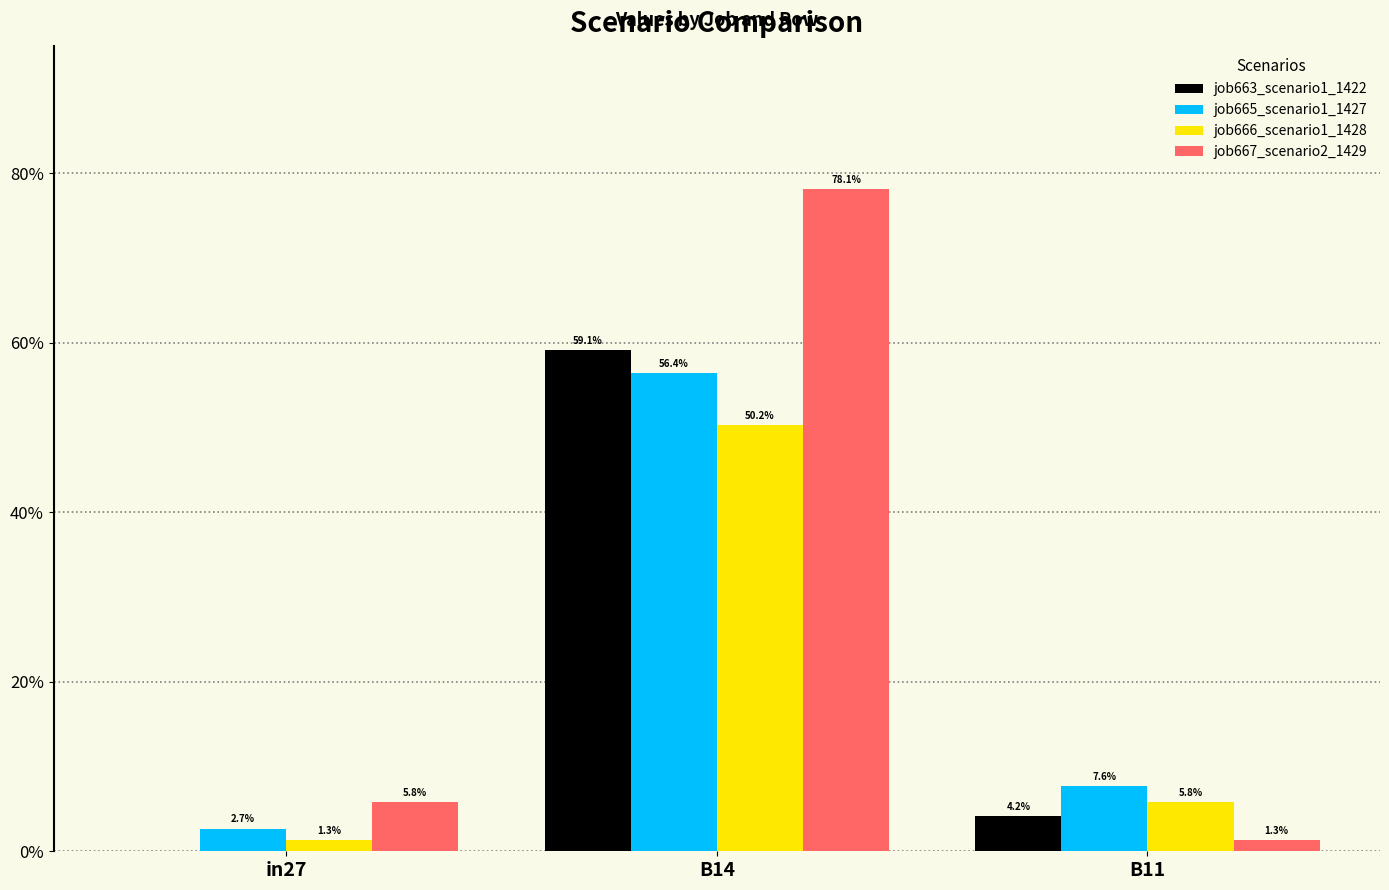

What value does the job663_scenario1_1422 series have at B14?

0.6